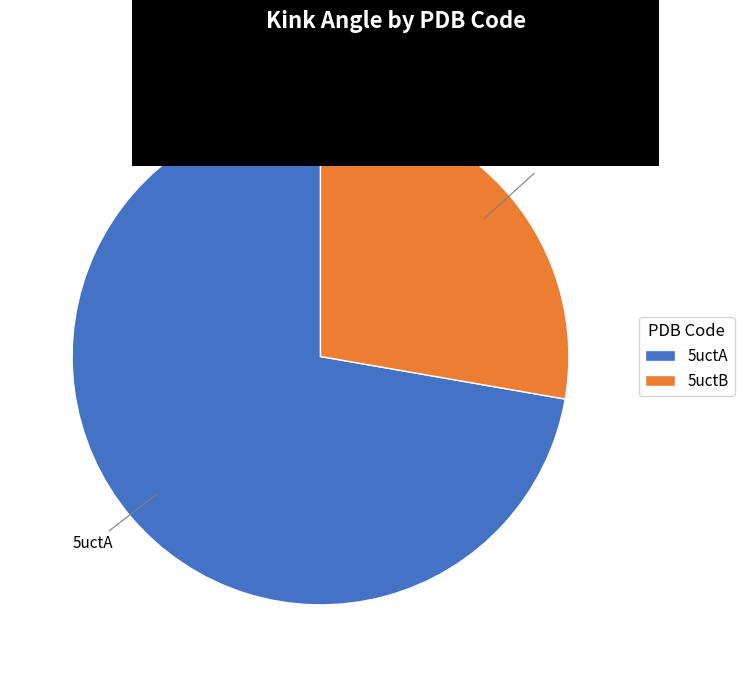

Rank the categories by value from lowest to highest.

5uctB, 5uctA